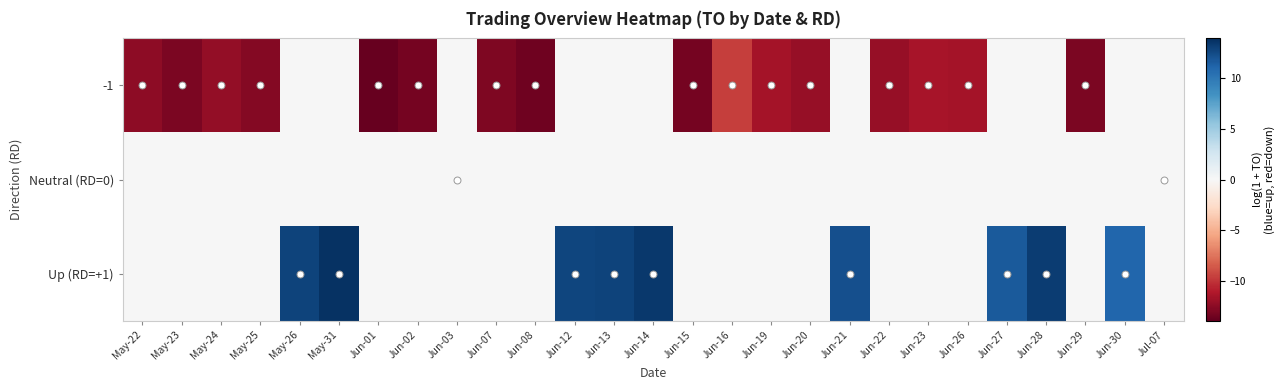

What is the smallest value displayed?

-13.9